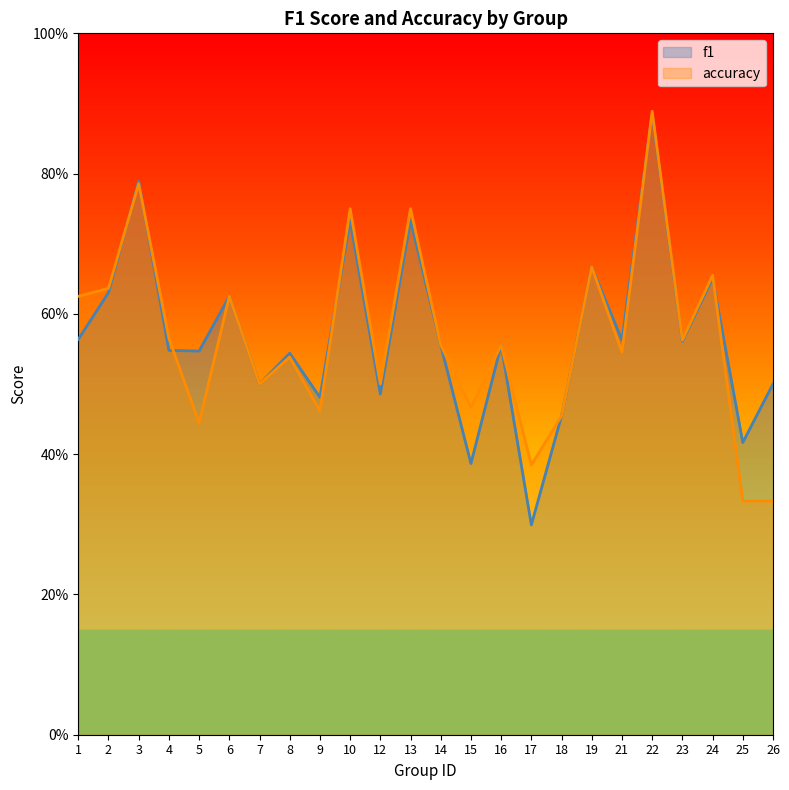

What is the total value across all series at 12?

1.0